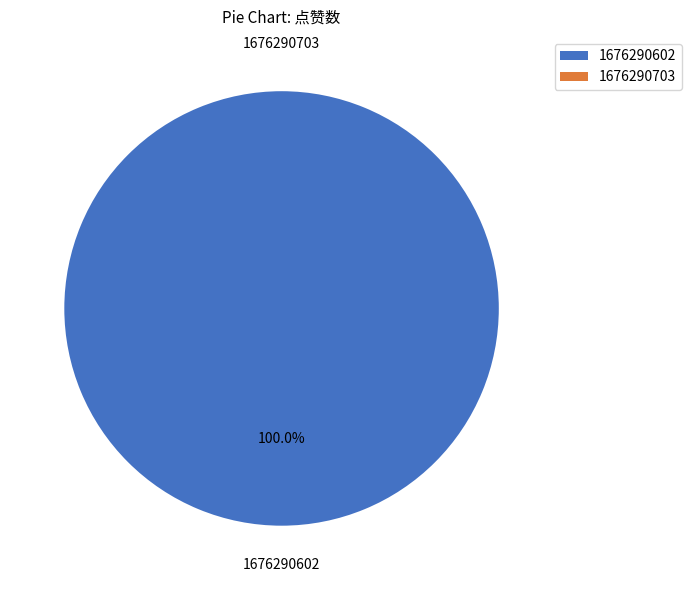

To the nearest percent, what is the average slice percentage?

50%